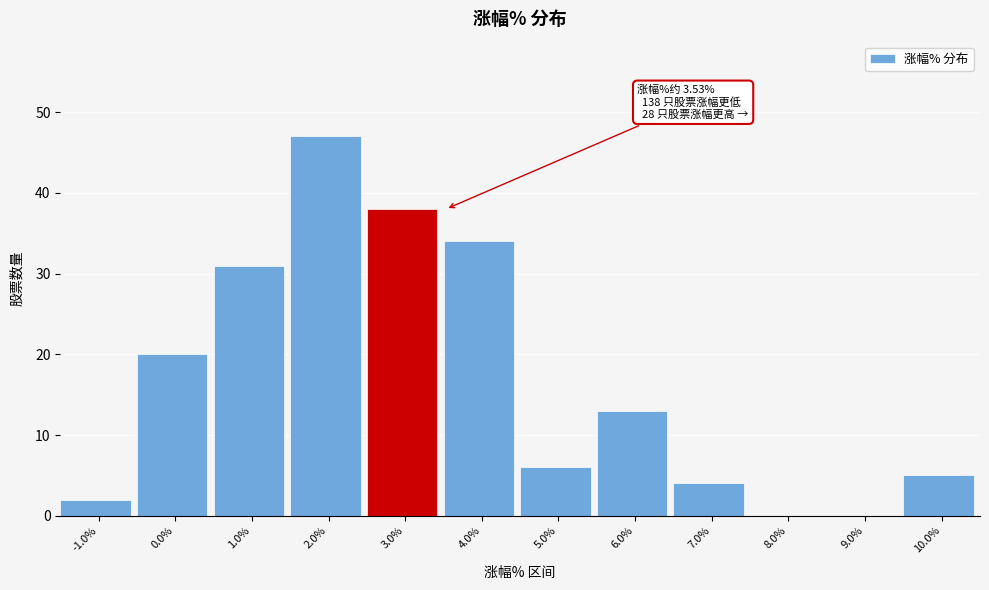

Reading left to right, what are all the values shown in this chart?

-1.0%=2	0.0%=20	1.0%=31	2.0%=47	3.0%=38	4.0%=34	5.0%=6	6.0%=13	7.0%=4	8.0%=0	9.0%=0	10.0%=5